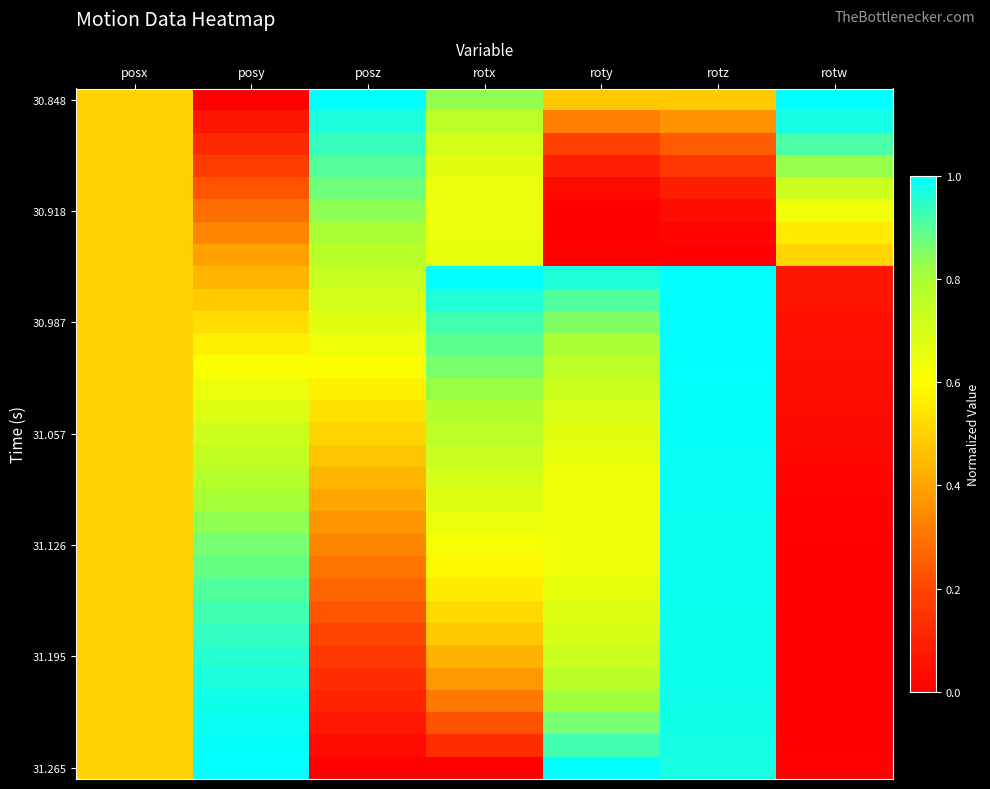

Which label corresponds to the smallest value in the chart?

posy